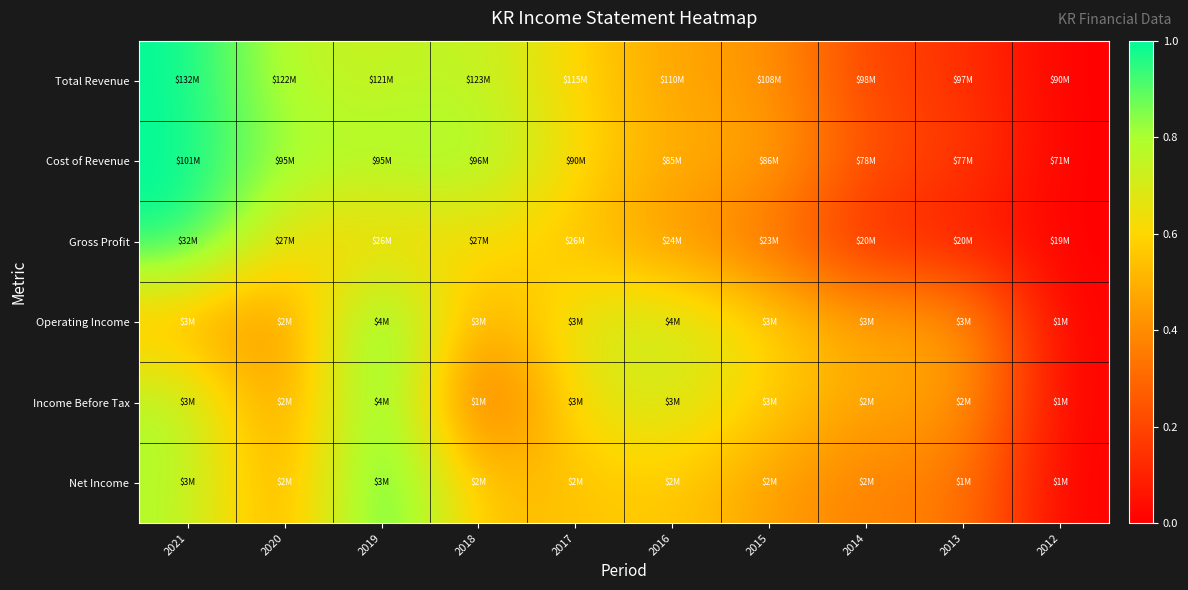

Reading left to right, transcribe all the data shown in this chart.

Total Revenue: 2021=1.0	2020=0.8	2019=0.7	2018=0.8	2017=0.6	2016=0.5	2015=0.4	2014=0.2	2013=0.2	2012=0.0
Cost of Revenue: 2021=1.0	2020=0.8	2019=0.8	2018=0.8	2017=0.6	2016=0.5	2015=0.5	2014=0.2	2013=0.2	2012=0.0
Gross Profit: 2021=1.0	2020=0.6	2019=0.6	2018=0.6	2017=0.5	2016=0.4	2015=0.3	2014=0.1	2013=0.1	2012=0.0
Operating Income: 2021=0.5	2020=0.4	2019=1.0	2018=0.4	2017=0.7	2016=0.7	2015=0.6	2014=0.5	2013=0.5	2012=0.0
Income Before Tax: 2021=0.8	2020=0.4	2019=1.0	2018=0.2	2017=0.7	2016=0.7	2015=0.6	2014=0.5	2013=0.5	2012=0.0
Net Income: 2021=0.8	2020=0.4	2019=1.0	2018=0.5	2017=0.5	2016=0.6	2015=0.4	2014=0.4	2013=0.4	2012=0.0